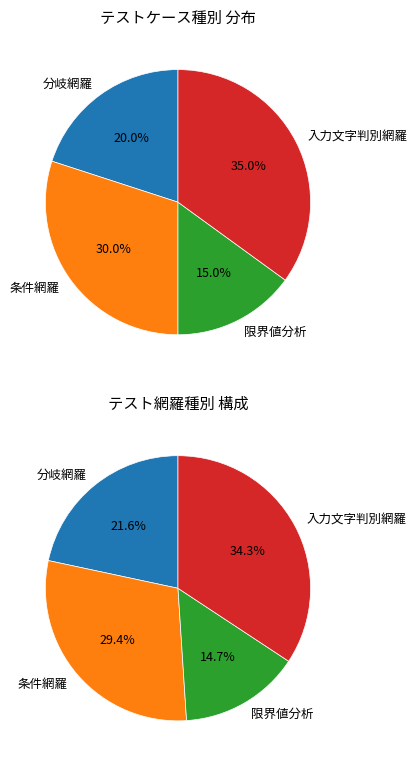

Rank the categories by value from lowest to highest.

限界値分析, 分岐網羅, 条件網羅, 入力文字判別網羅